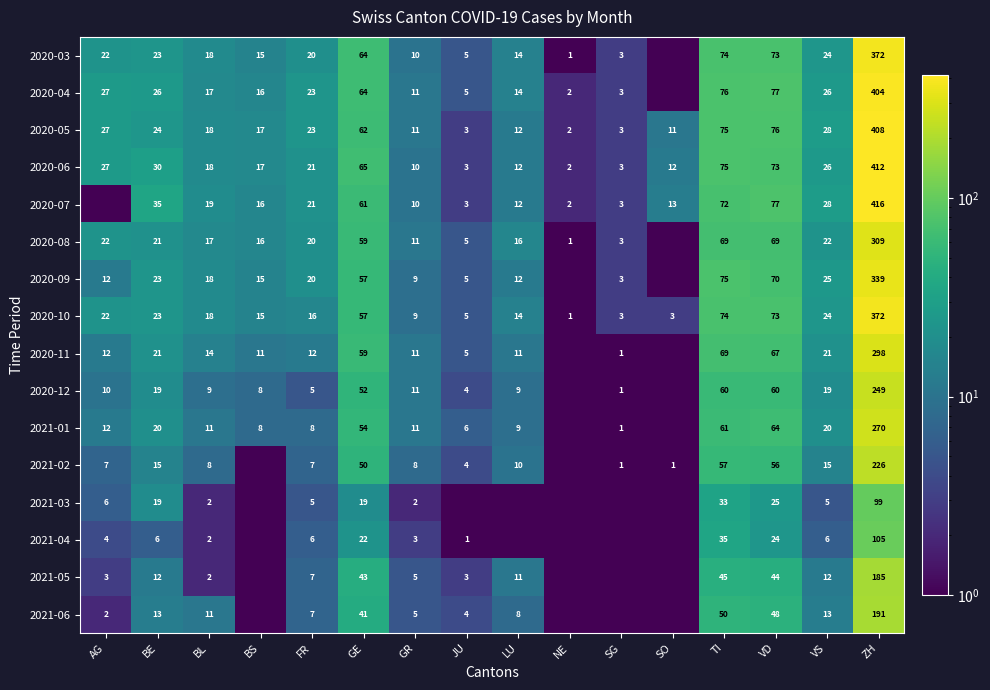

At which label does 2020-06 reach its minimum?

NE